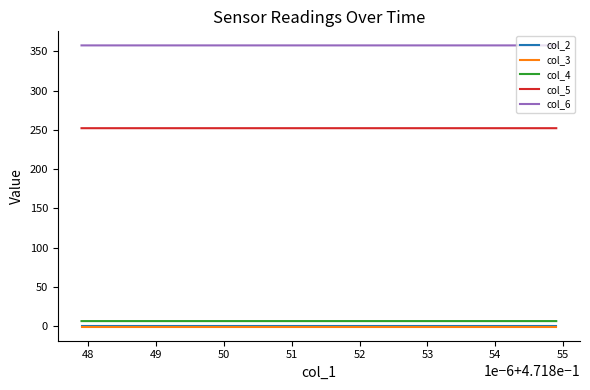

Which series has the largest total across all categories?

col_6